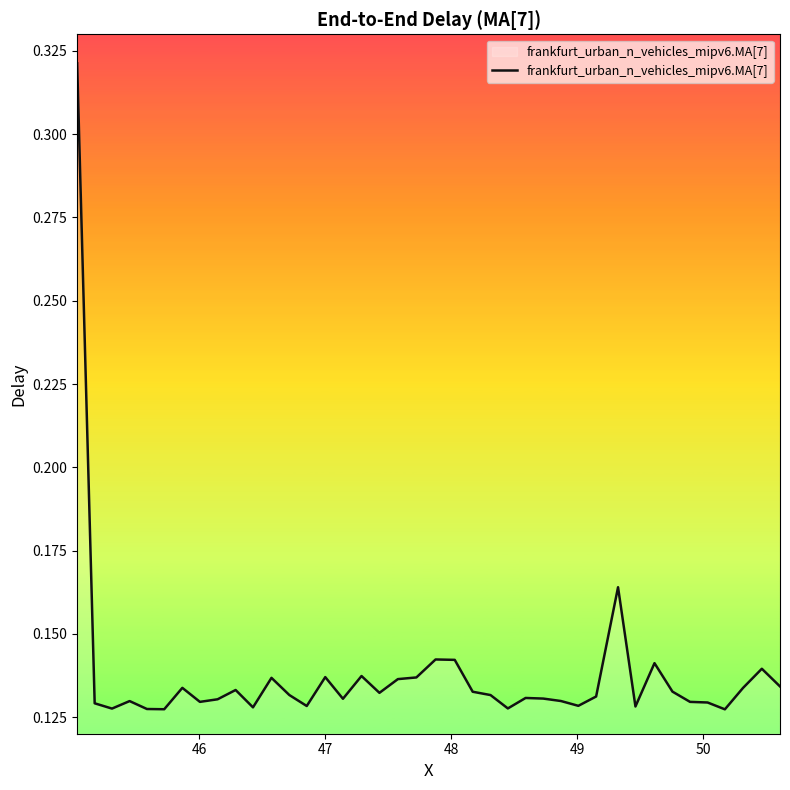

Is this an area chart (filled region under the line)?

Yes